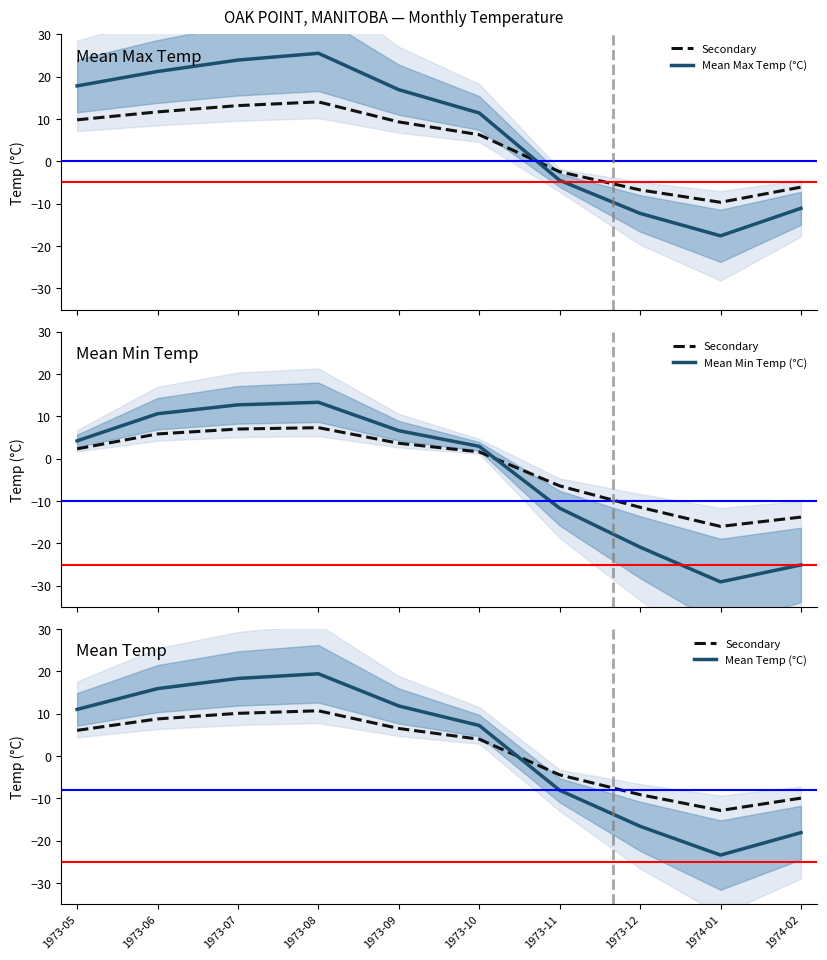

What is the difference between the second highest and minimum values in the Mean Max Temp (°C) series?

41.5